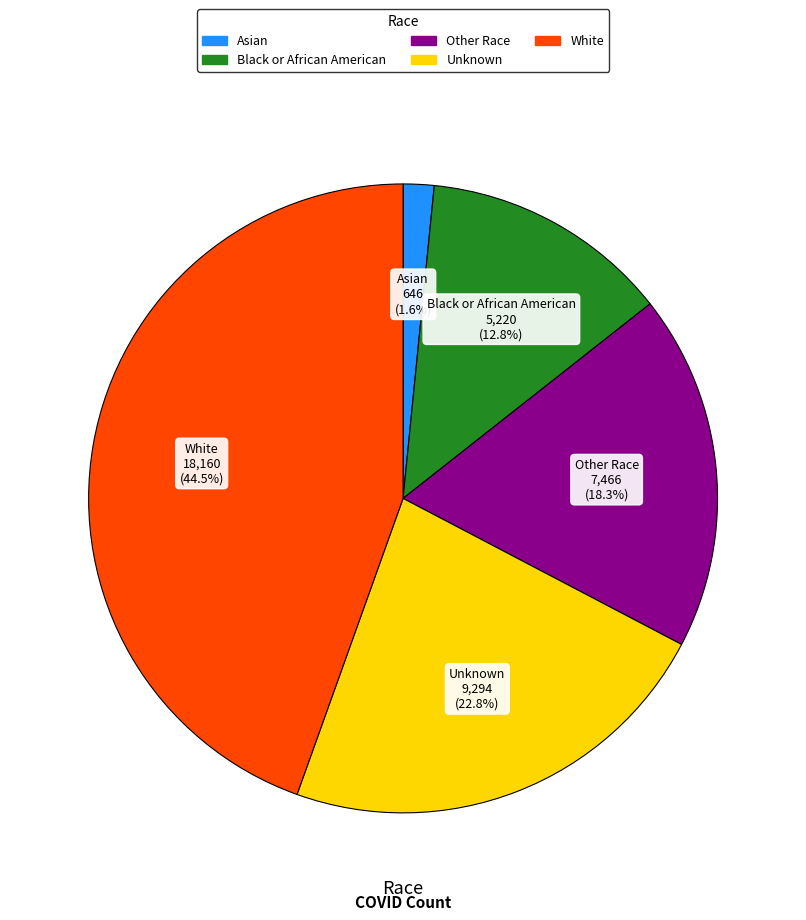

To the nearest percent, what portion does Unknown represent?

23%